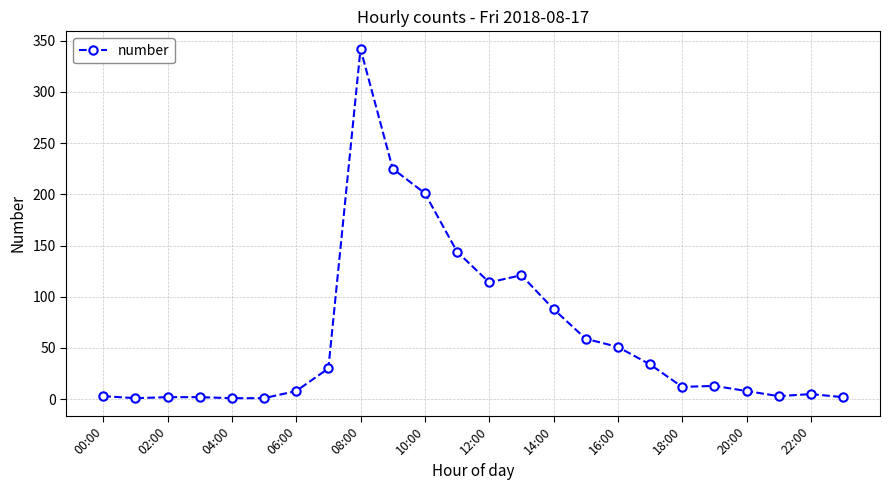

True or false: the data has more than 1 interior local peaks.

True